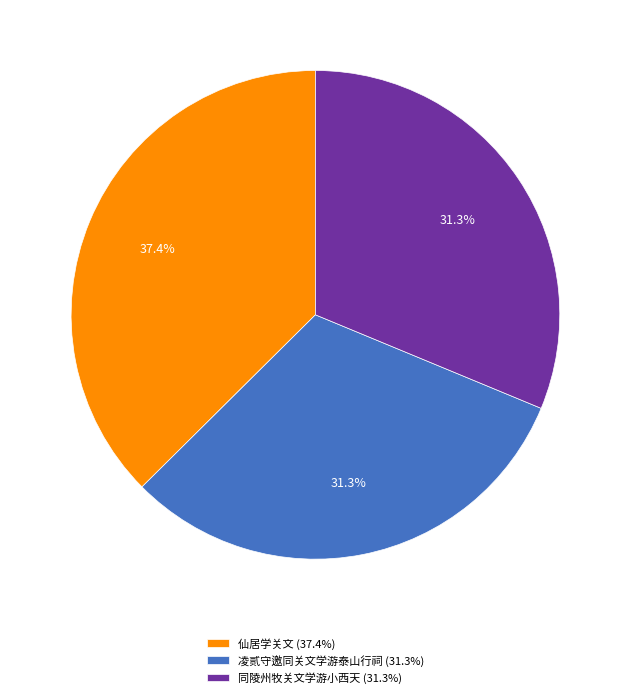

To the nearest percent, what percentage of the pie is 仙居学关文?

37%